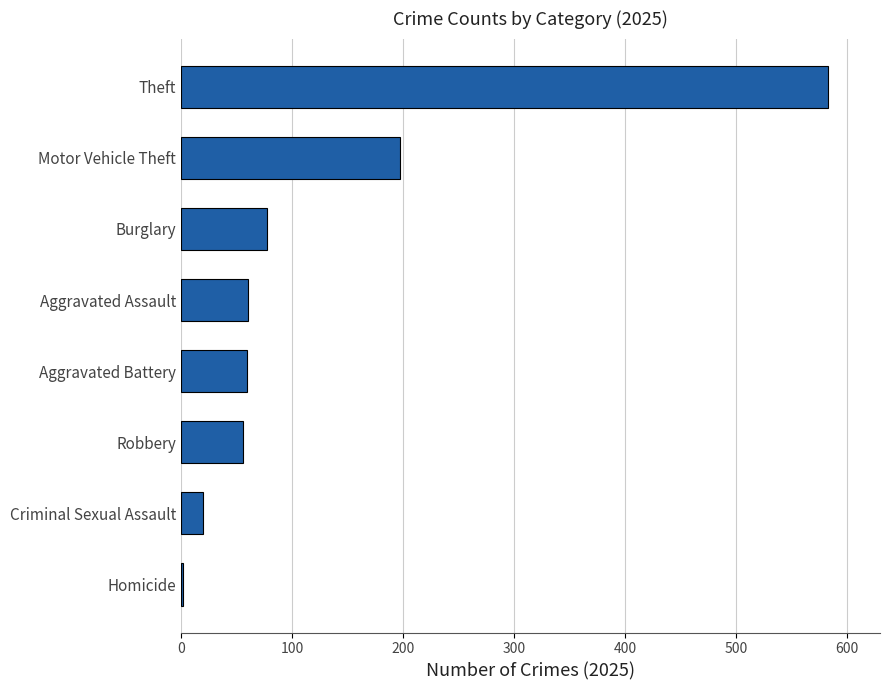

Which has a higher value, Motor Vehicle Theft or Criminal Sexual Assault?

Motor Vehicle Theft